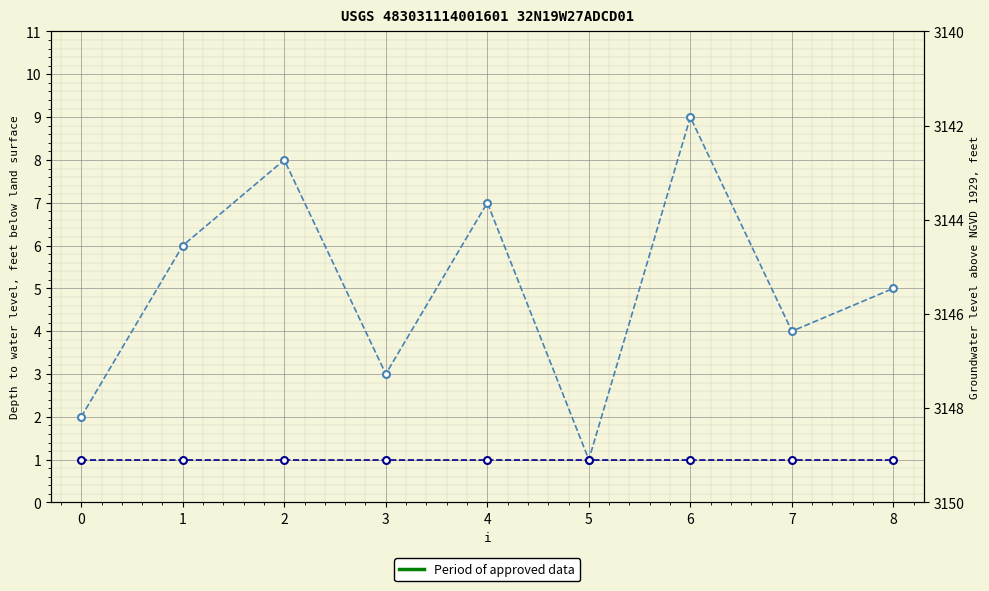

Does the chart display data point markers on the line(s)?

Yes